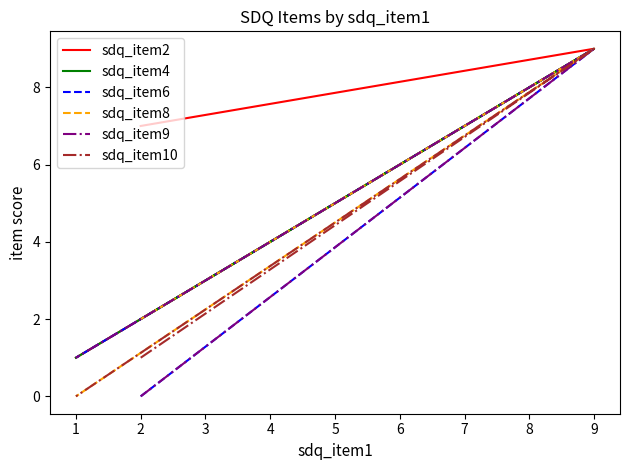

Which series has the largest total across all categories?

sdq_item2